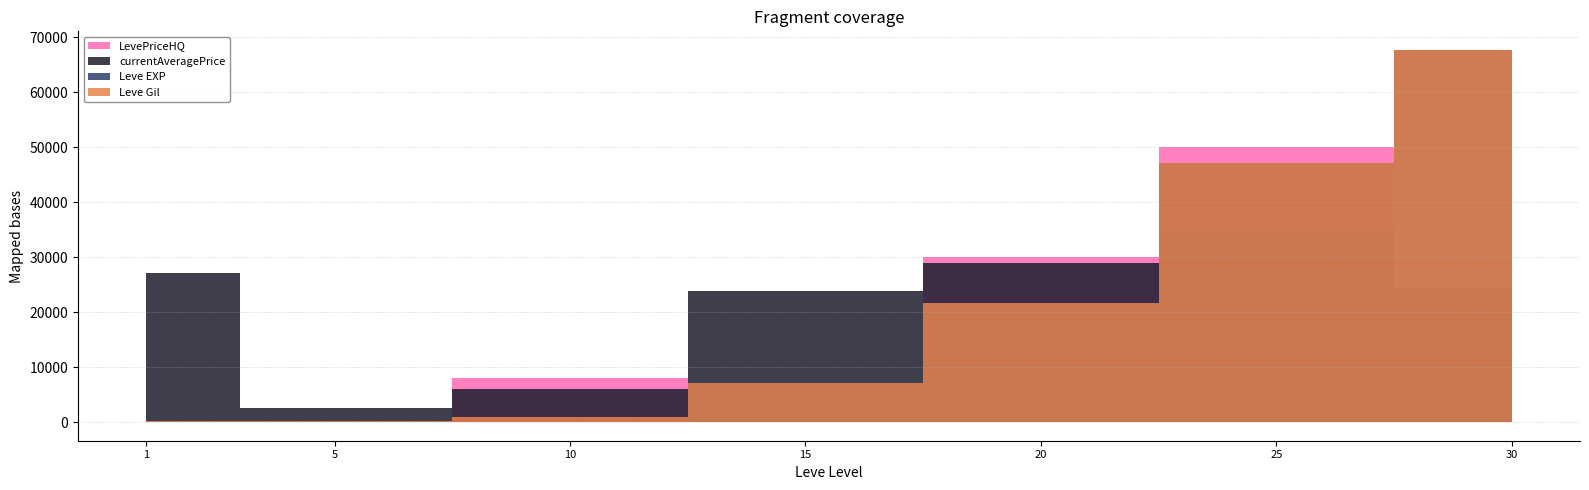

At which label does LevePriceHQ first exceed 24299?

20